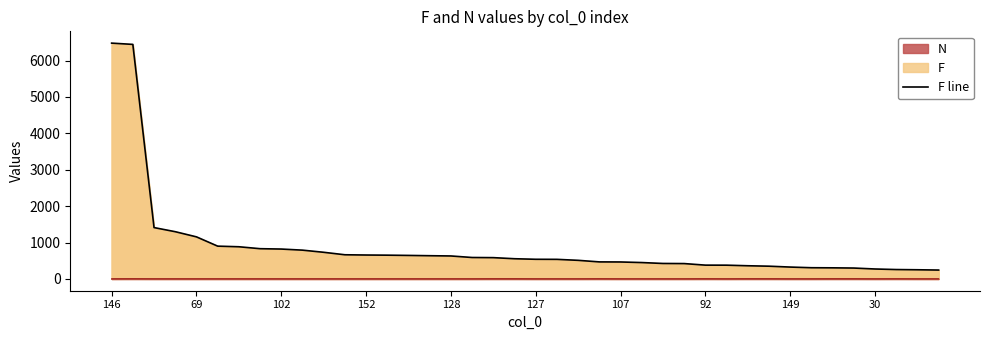

Is the value of N at 103 greater than the value of F at 78?

No